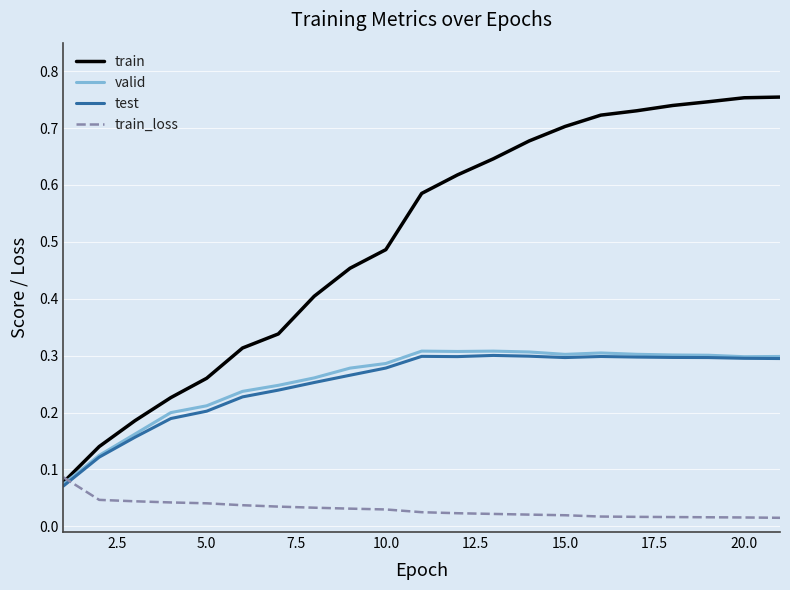

Count the test values in the range 0 to 1.

21